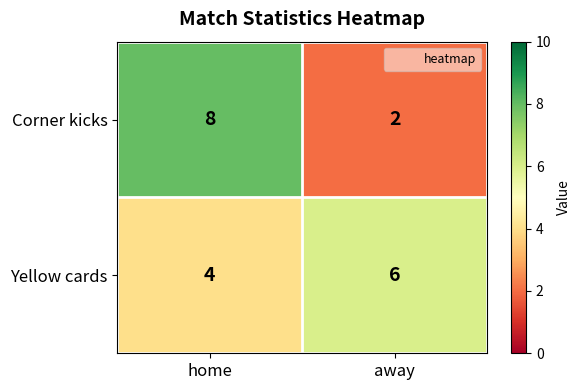

Which series has the largest range (max minus min)?

Corner kicks